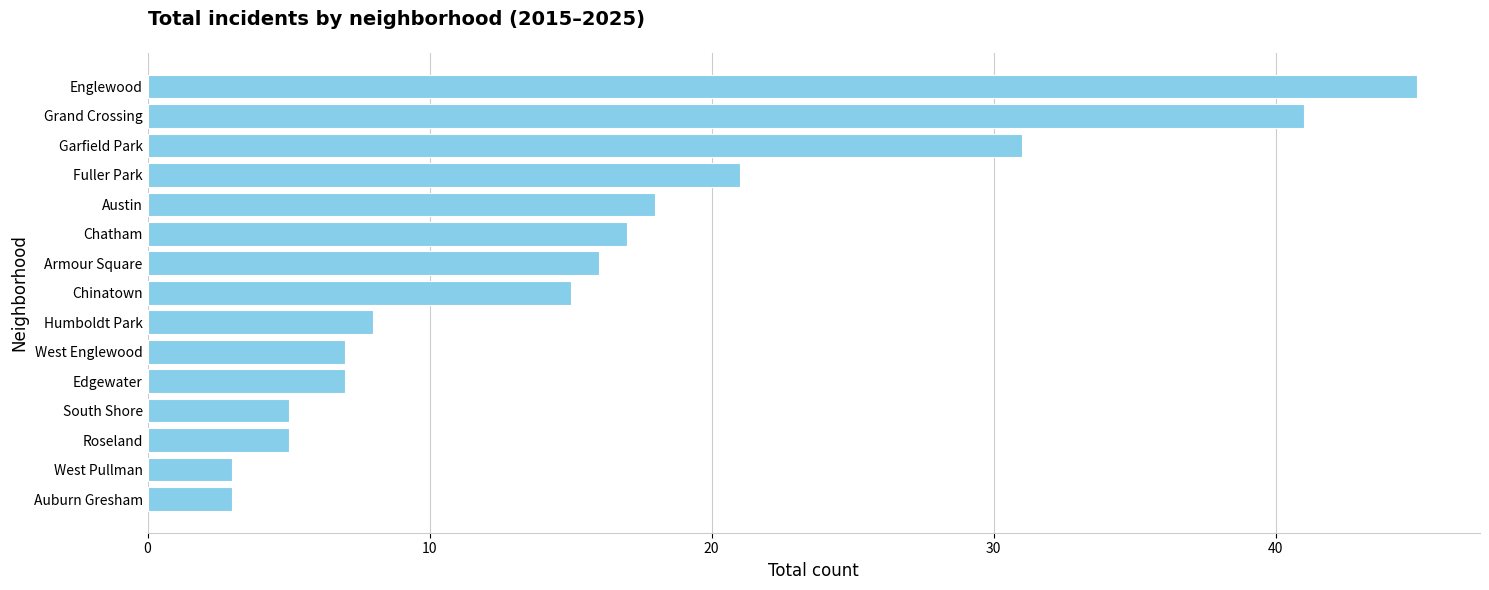

What is the sum of all values?

242